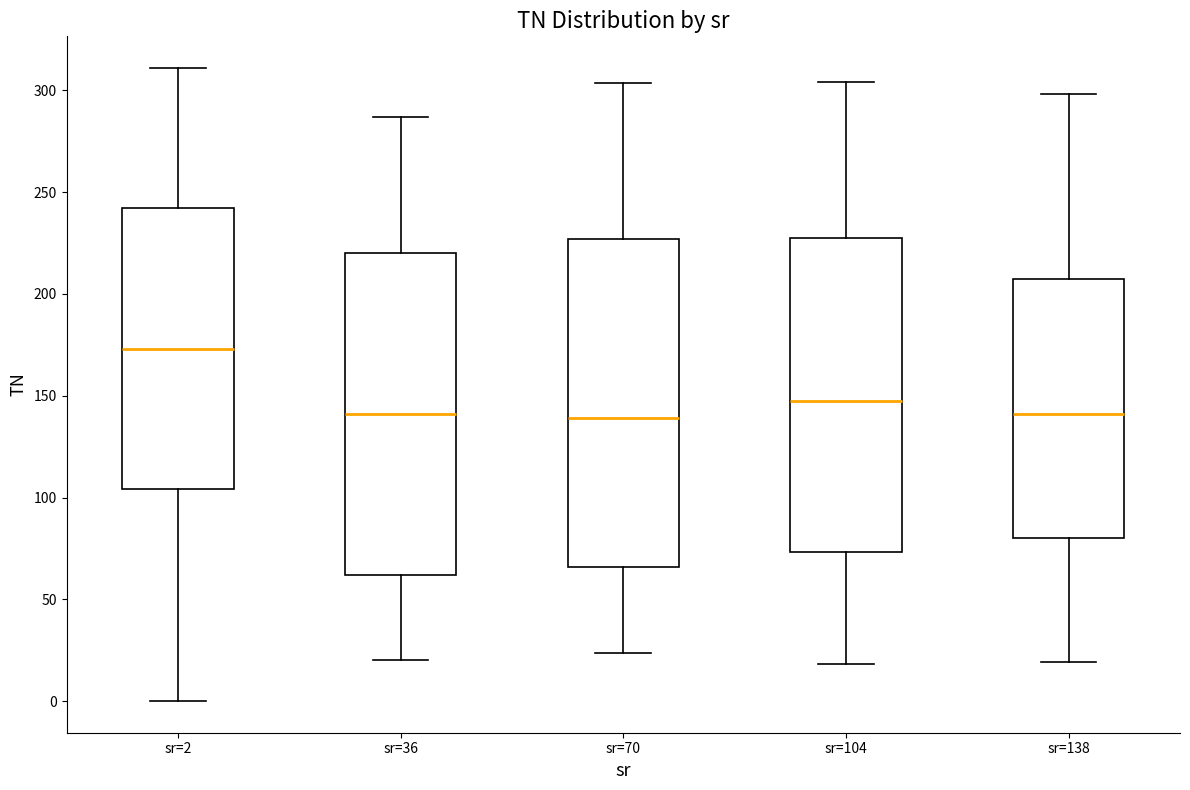

Reading left to right, transcribe this box plot: for each box, give where its median line is, the range the box spans, and where its two whiskers end, as read against the y-axis. The values are not printed on the chart, so give them approximately, as read against the axis.

sr=2: median 175, box 105 to 240, whiskers 0 to 310
sr=36: median 140, box 60 to 220, whiskers 20 to 285
sr=70: median 140, box 65 to 225, whiskers 25 to 305
sr=104: median 145, box 75 to 230, whiskers 20 to 305
sr=138: median 140, box 80 to 205, whiskers 20 to 300